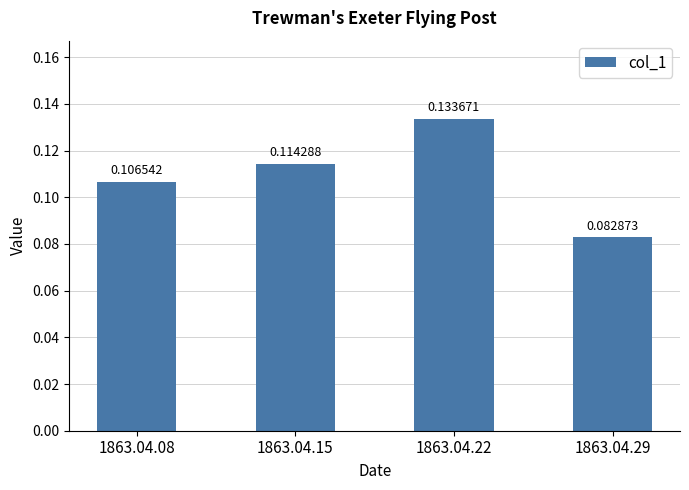

List the labels in order of value, largest first.

1863.04.22, 1863.04.15, 1863.04.08, 1863.04.29